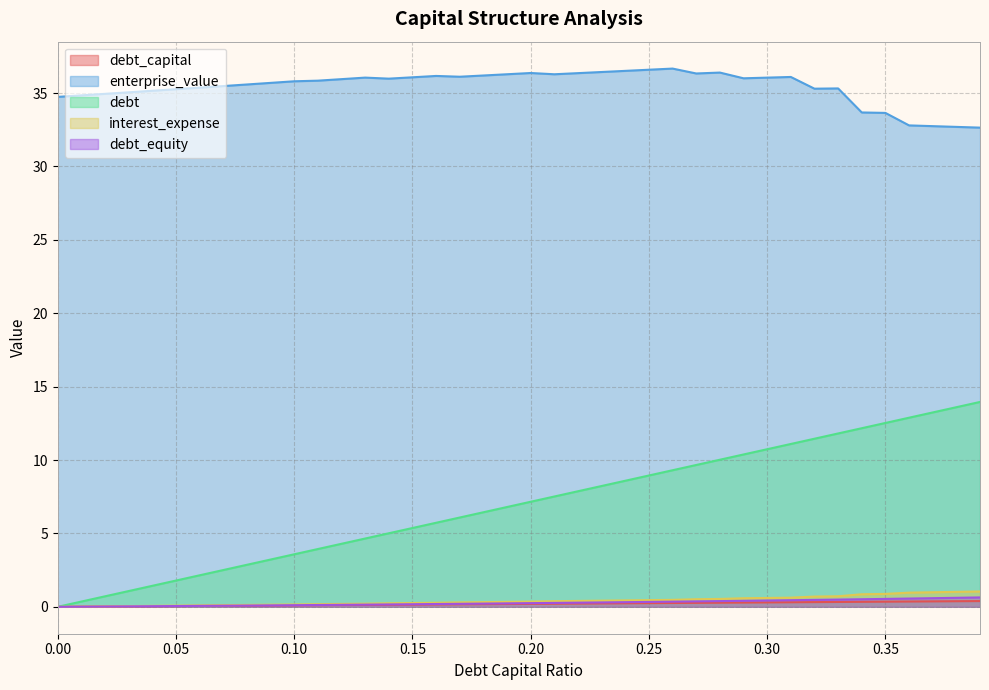

What value does the debt series have at 0.12?

4.3